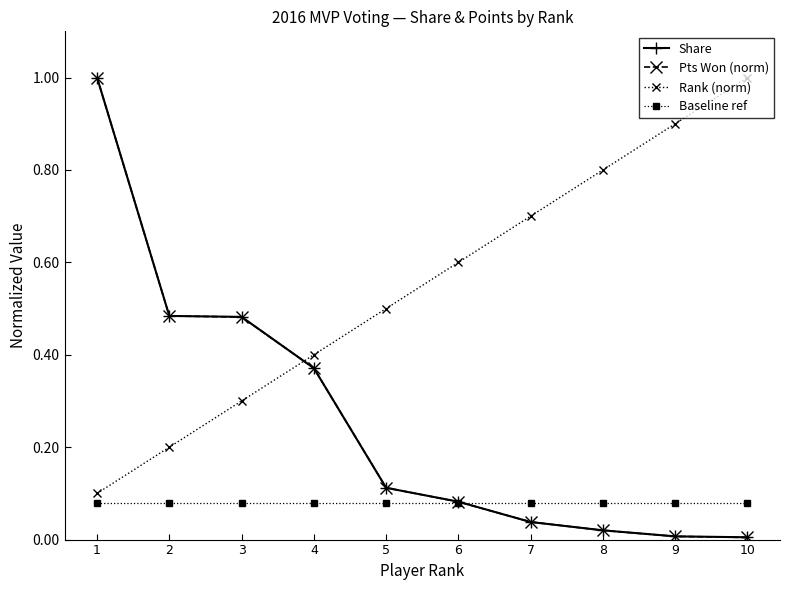

Which series changed the most between 5 and 7?

Rank (norm)